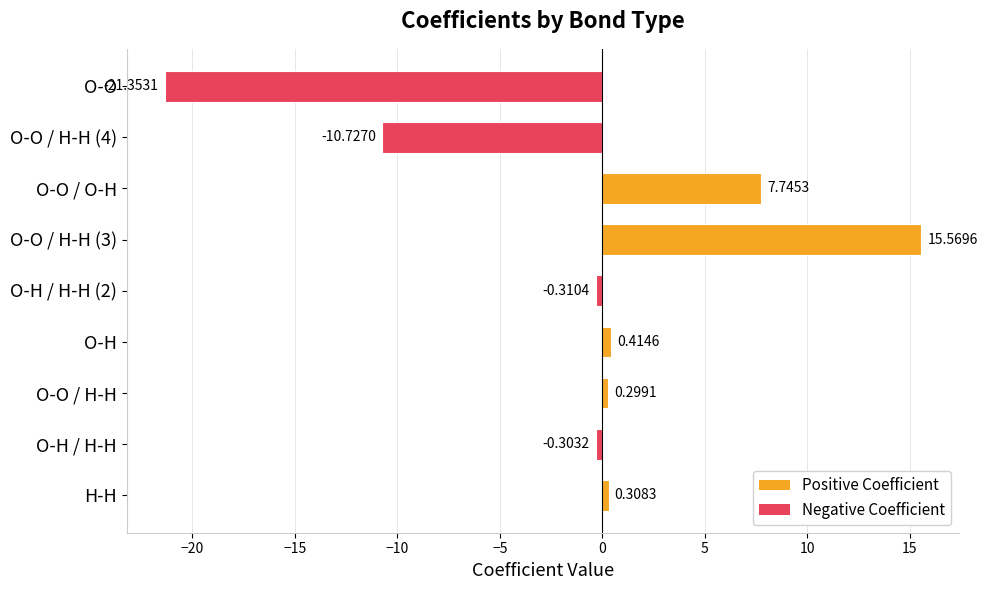

What is the smallest value displayed?

-21.4